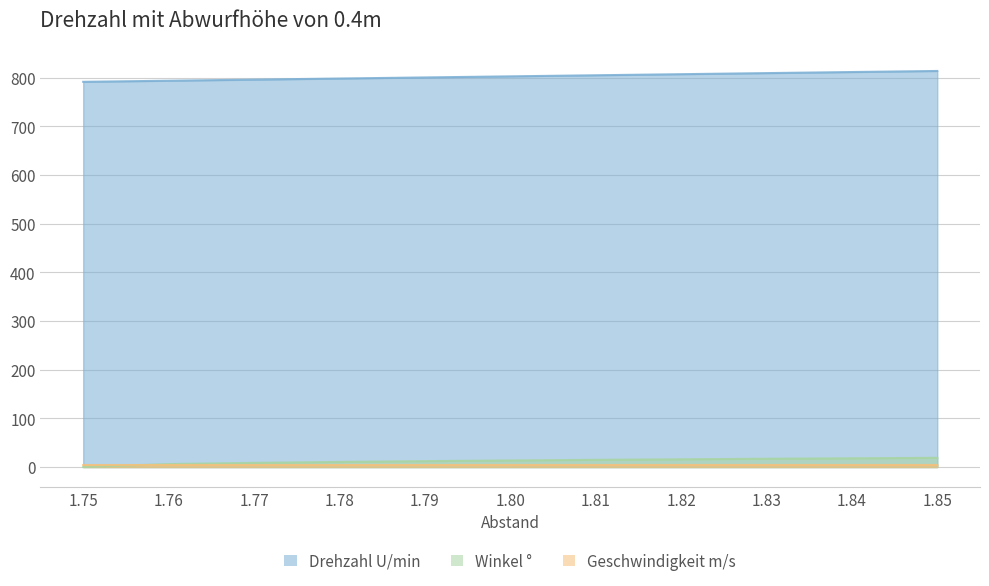

The value of Winkel ° at 1.85 is 11.7. True or false?

False